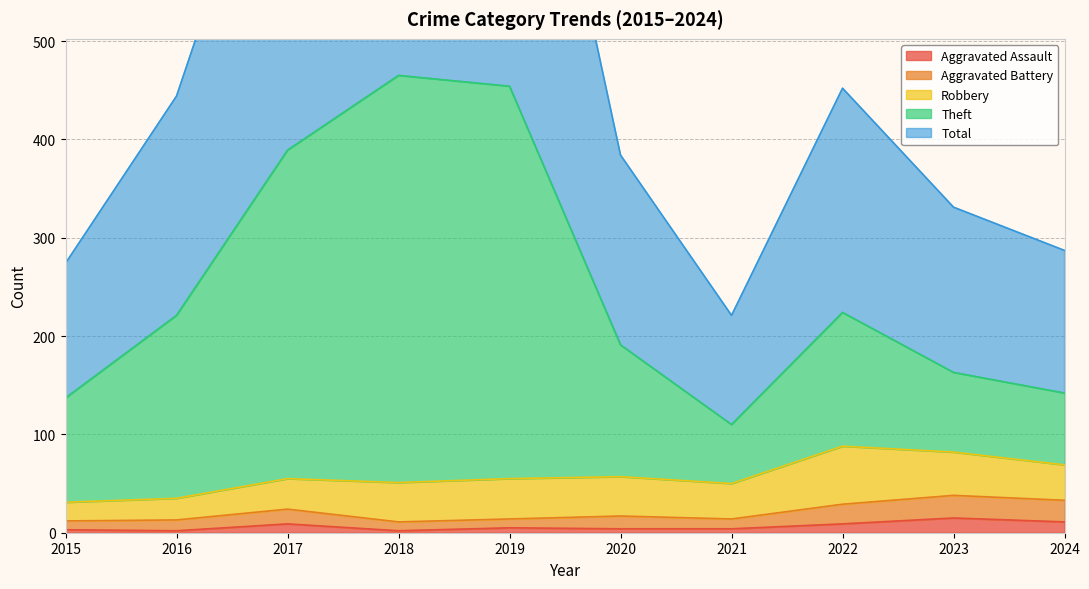

True or false: Theft and Aggravated Assault intersect in this chart.

False